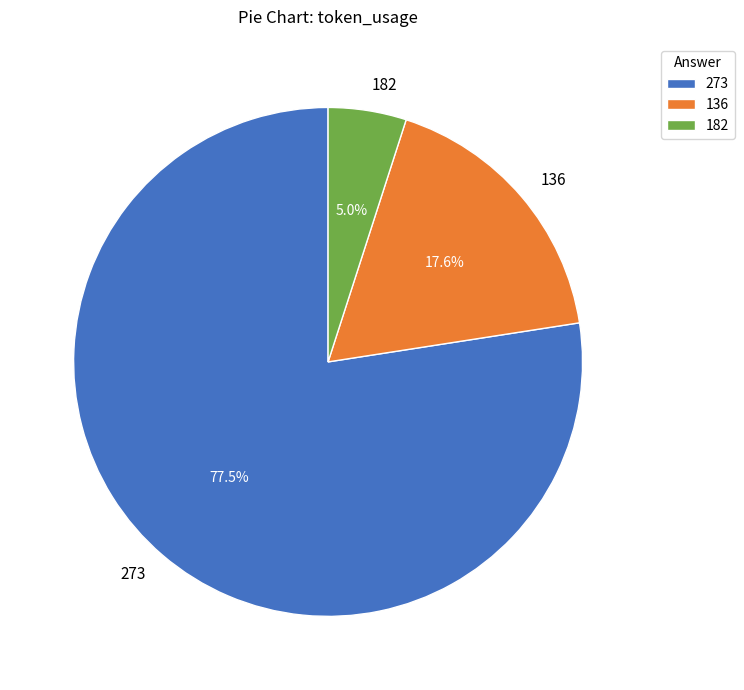

Does 182 account for over 50% of the chart?

No